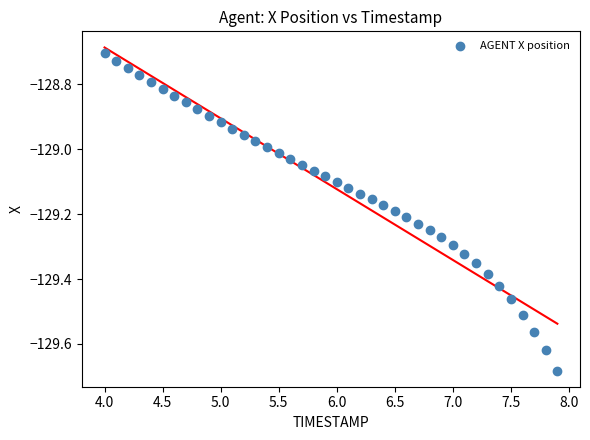

What is the range of X values (max minus min)?

3.9